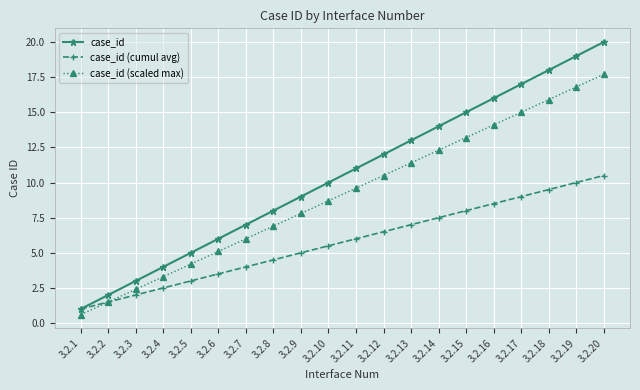

What is the sum of all case_id (scaled max) values?

183.0